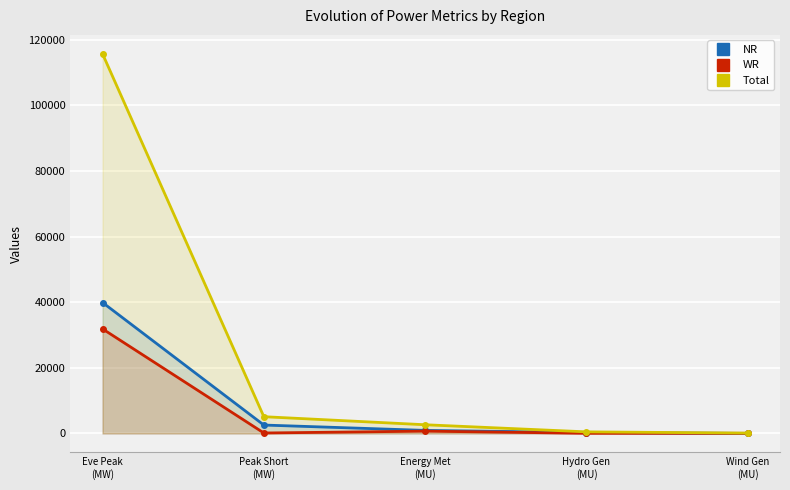

Between which two adjacent categories do WR and NR first intersect?

Hydro Gen
(MU) and Wind Gen
(MU)